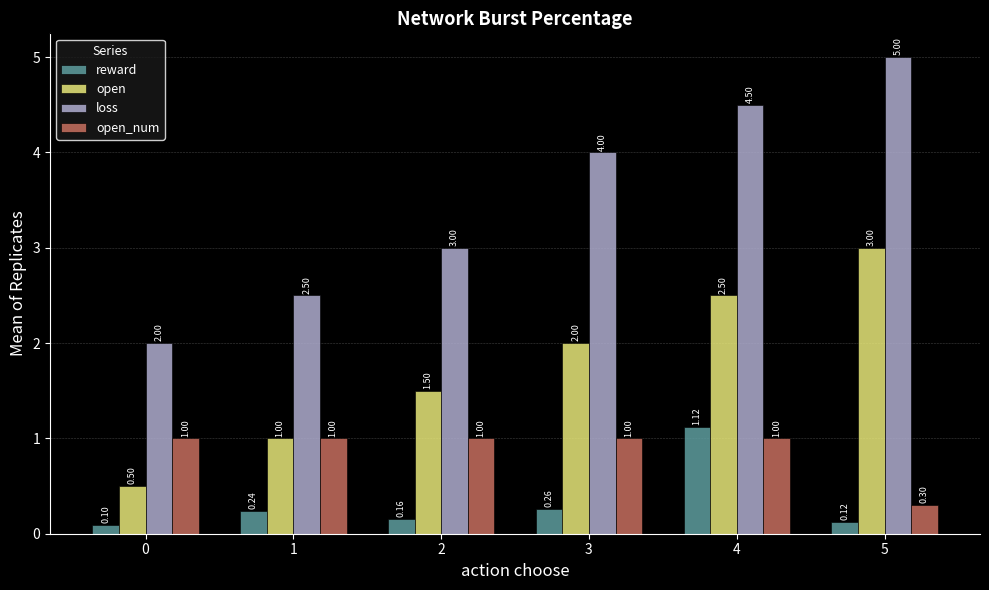

Read the reward value at 3.

0.3